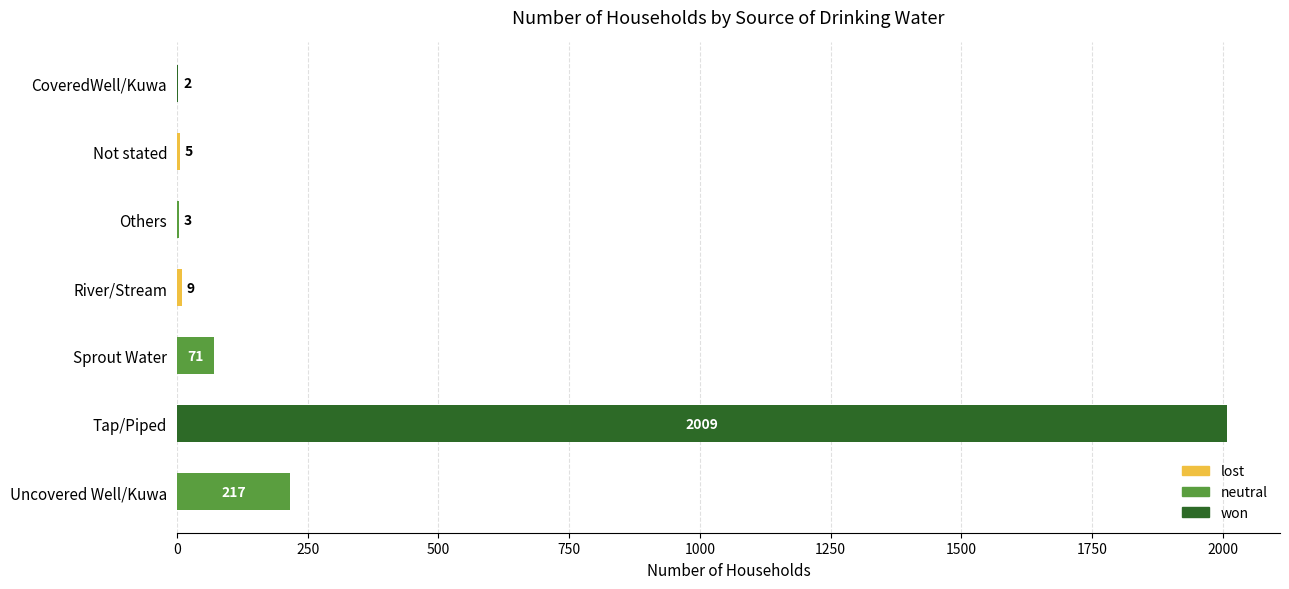

Which has a higher value, River/Stream or Tap/Piped?

Tap/Piped